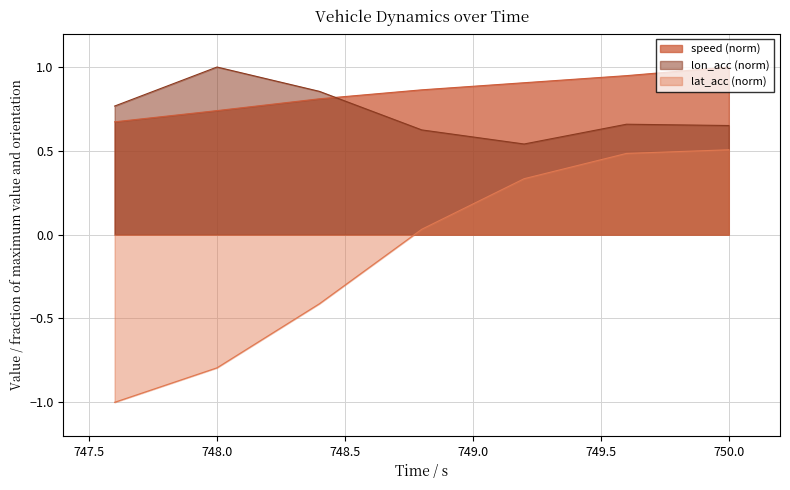

True or false: speed has more than 0 points higher than both neighbors.

False